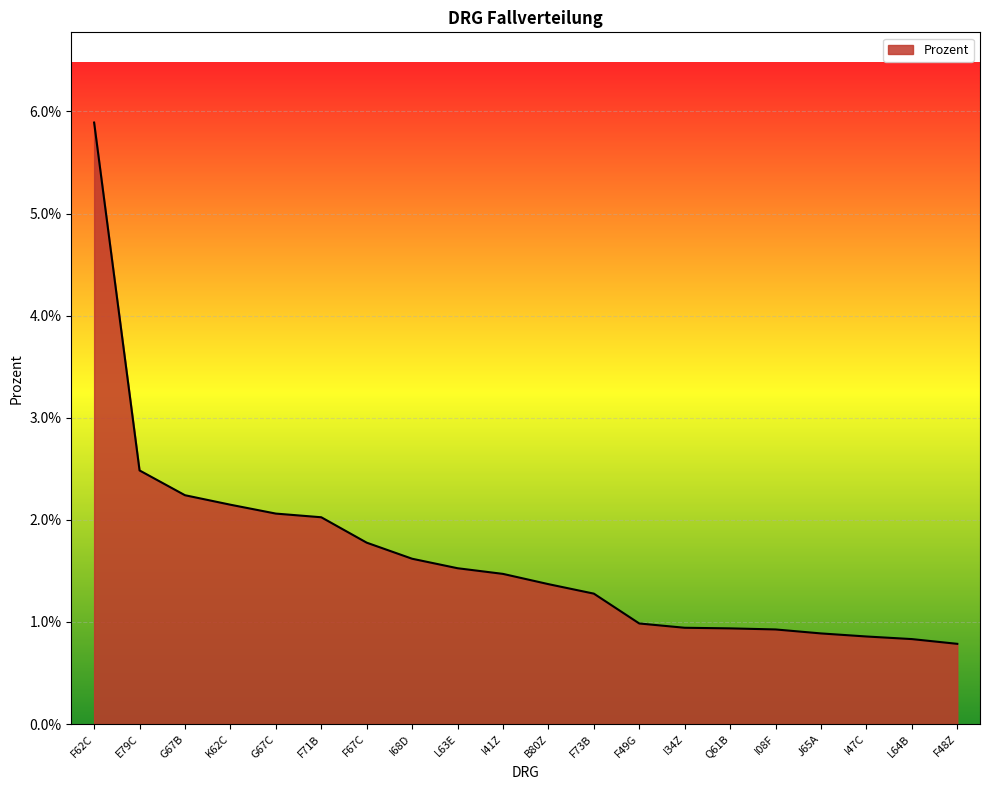

Is it true that the value at J65A is 0.0?

False